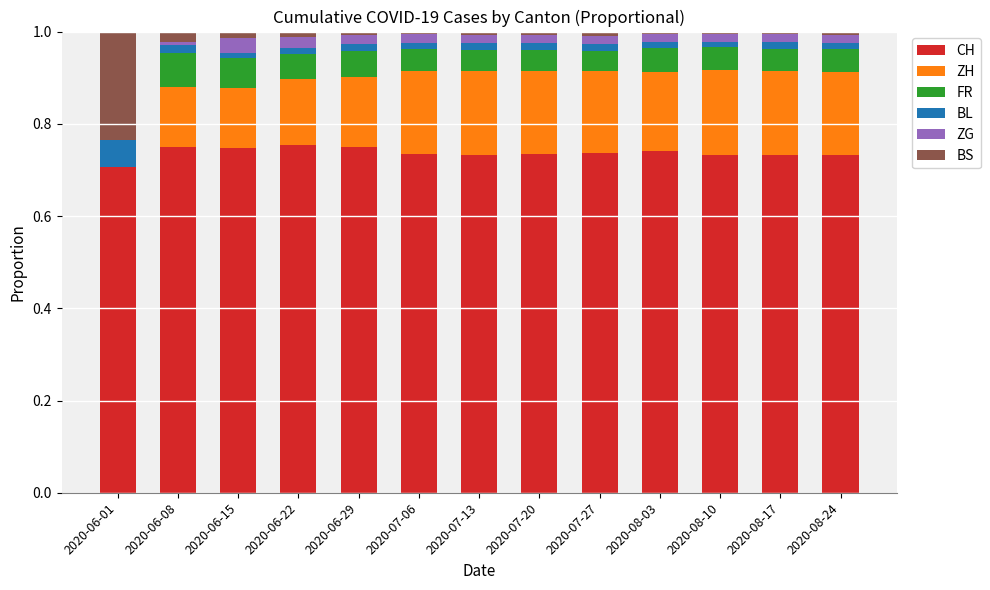

Are the bars horizontal?

No